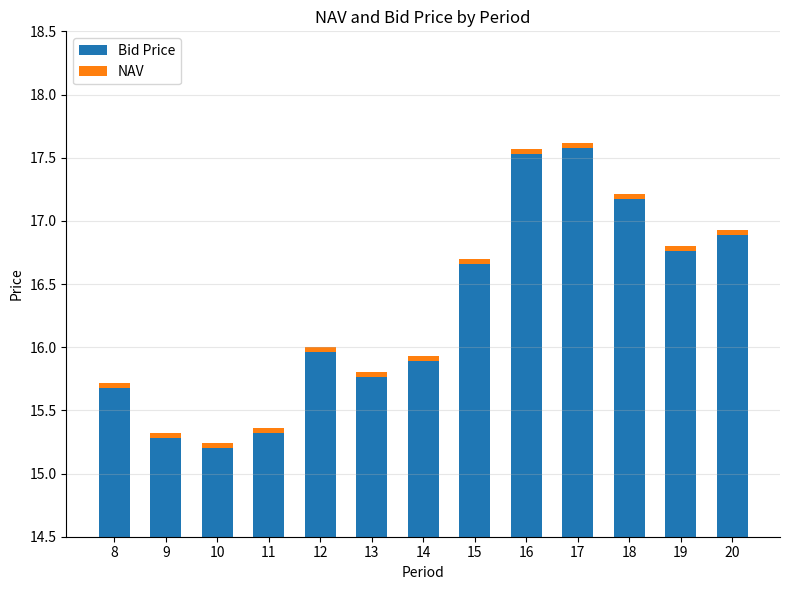

Reading left to right, what are all the values shown in this chart?

Bid Price: 15.7	15.3	15.2	15.3	16.0	15.8	15.9	16.7	17.5	17.6	17.2	16.8	16.9
NAV: 0.0	0.0	0.0	0.0	0.0	0.0	0.0	0.0	0.0	0.0	0.0	0.0	0.0